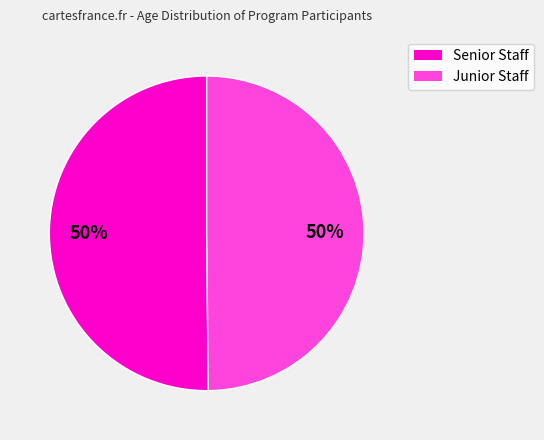

How many slices are in this pie chart?

2